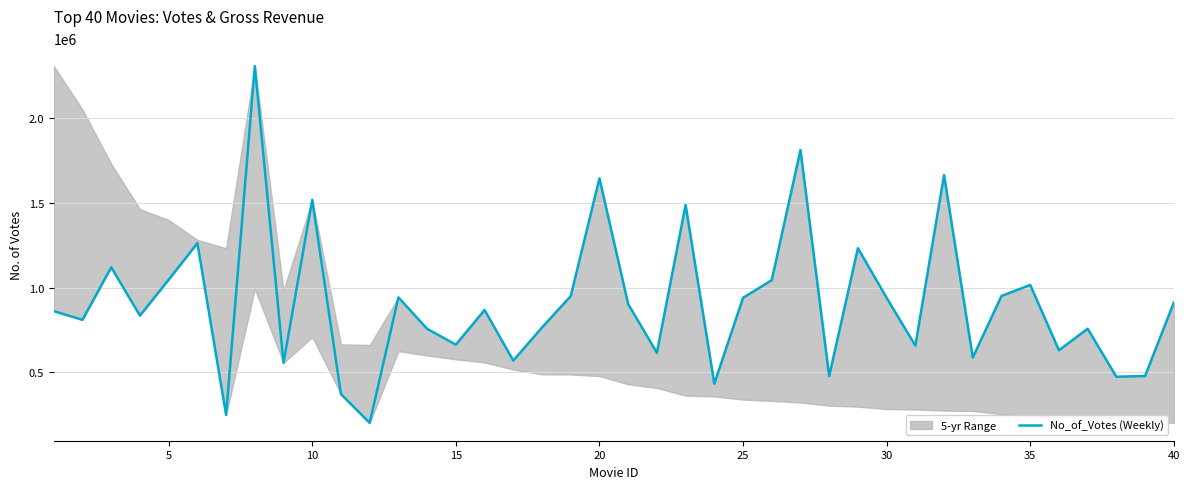

What is the greatest value displayed?

2303232